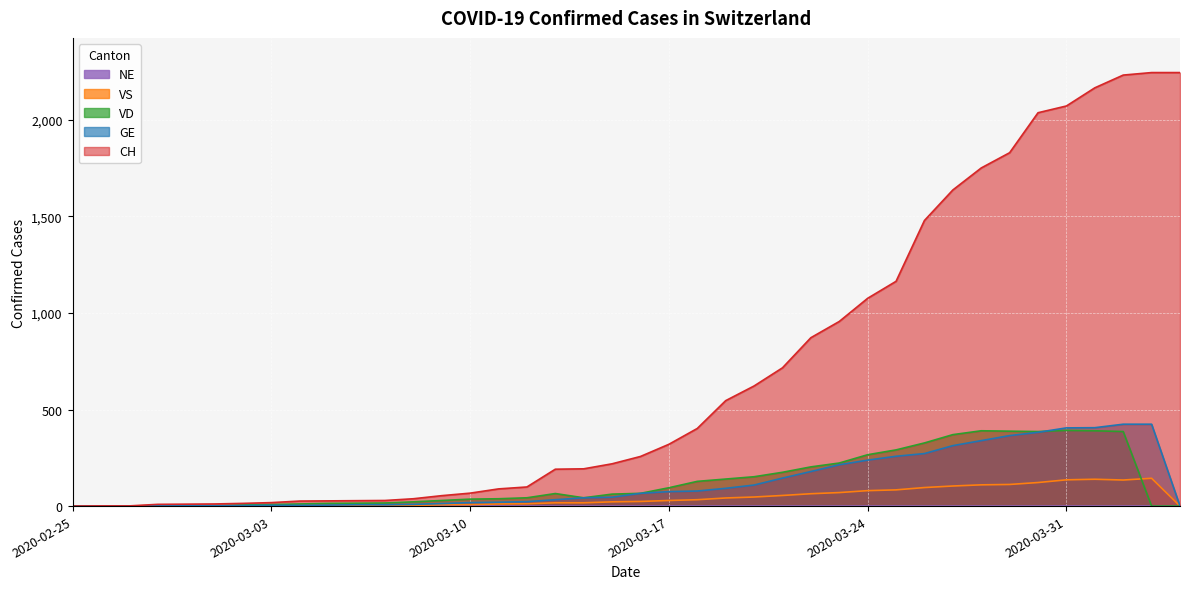

Reading left to right, what are all the values shown in this chart?

CH: 0	1	1	9	10	11	14	18	26	27	28	29	38	54	67	89	99	191	193	219	257	320	402	546	622	716	872	956	1076	1164	1479	1637	1751	1830	2037	2072	2166	2232	2245	2245
GE: 0	1	1	2	3	3	3	4	4	5	7	7	9	13	18	20	23	33	43	46	66	75	78	92	109	145	179	214	238	258	272	313	339	365	382	405	406	424	424	0
VD: 0	0	0	0	0	0	6	8	11	14	15	16	22	29	36	38	43	65	43	62	66	95	128	140	152	175	203	223	266	291	327	370	390	388	386	392	390	386	0	0
VS: 0	0	0	4	4	4	4	5	6	3	3	0	3	7	8	11	12	17	17	22	24	29	33	42	47	55	64	70	80	84	96	104	110	112	122	136	139	135	144	0